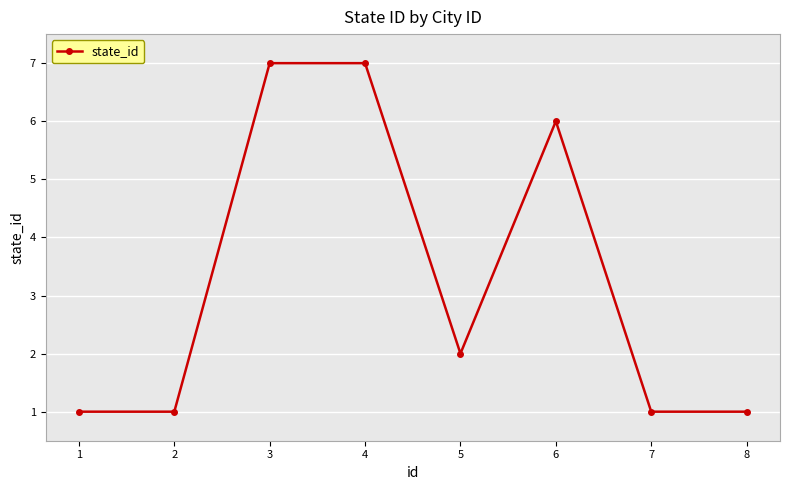

How many lines are shown in the chart?

1